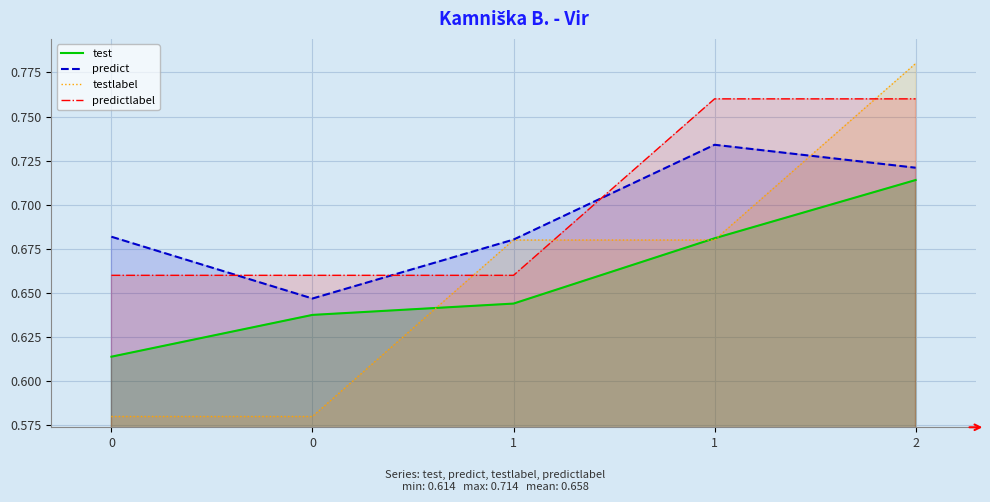

Reading right to left, list all the values displayed in this chart.

test: 2=0.7	1=0.7	1=0.6	0=0.6	0=0.6
predict: 2=0.7	1=0.7	1=0.7	0=0.6	0=0.7
testlabel: 2=0.8	1=0.7	1=0.7	0=0.6	0=0.6
predictlabel: 2=0.8	1=0.8	1=0.7	0=0.7	0=0.7